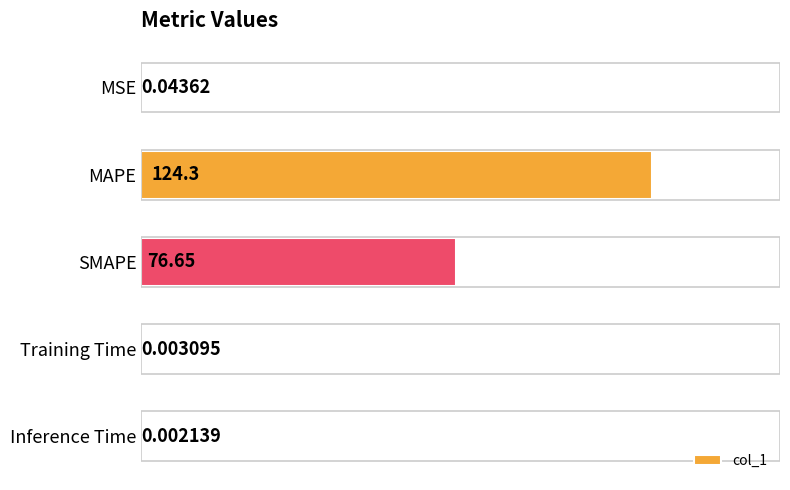

Which category has the highest value across all series?

MAPE